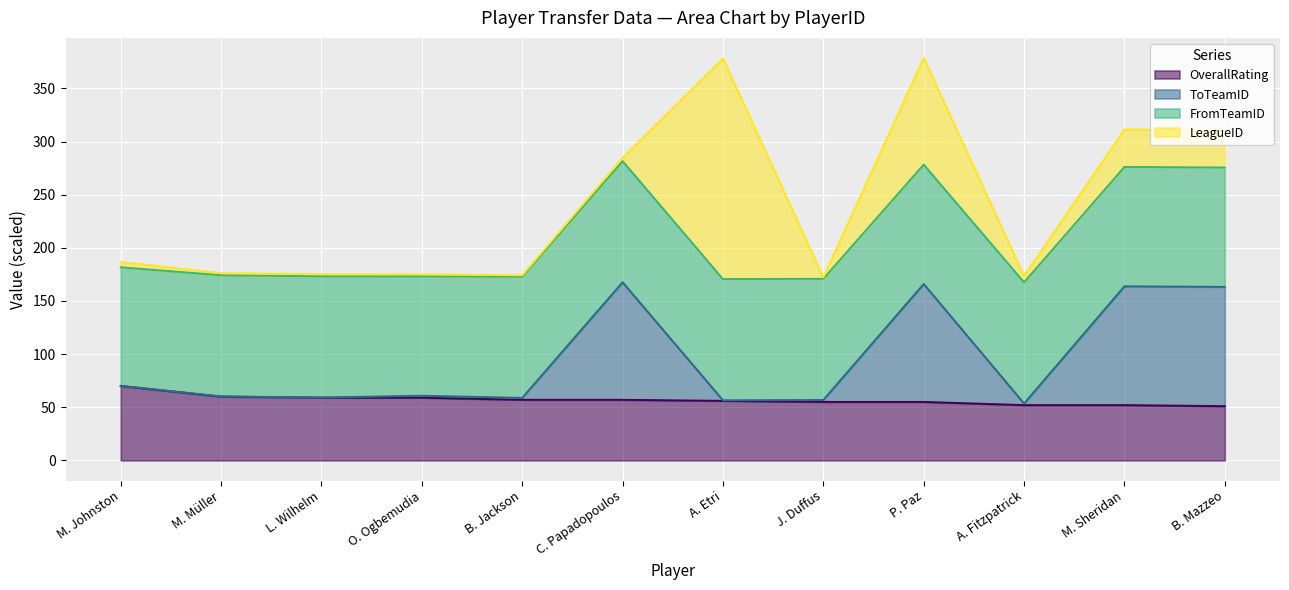

What is the value of the OverallRating point at the 8th from the left?

55.0